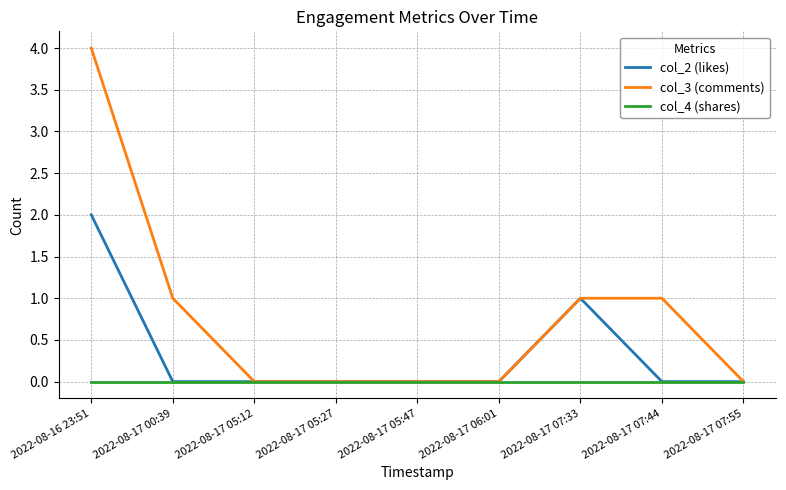

Which series has the widest spread of values?

col_3 (comments)